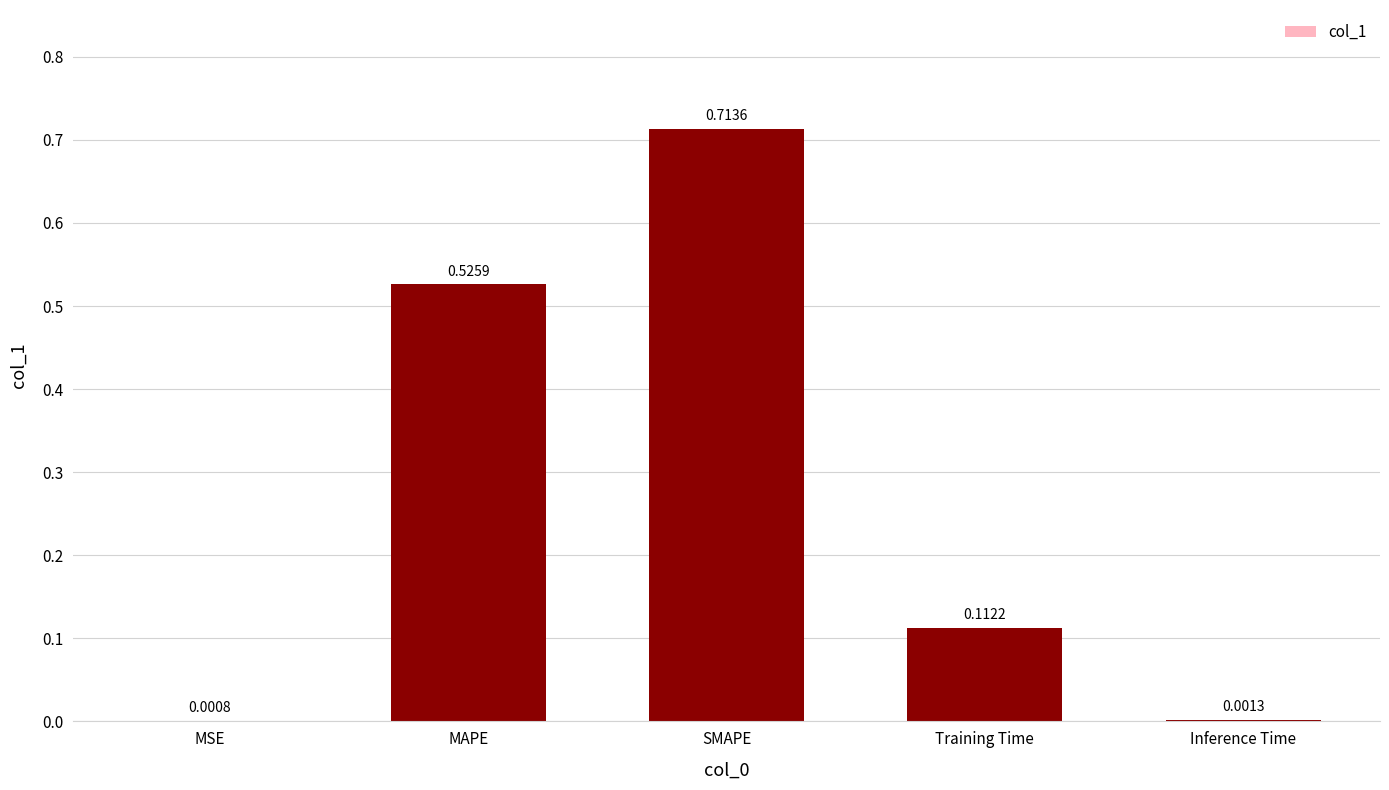

Which label corresponds to the largest value in the chart?

SMAPE